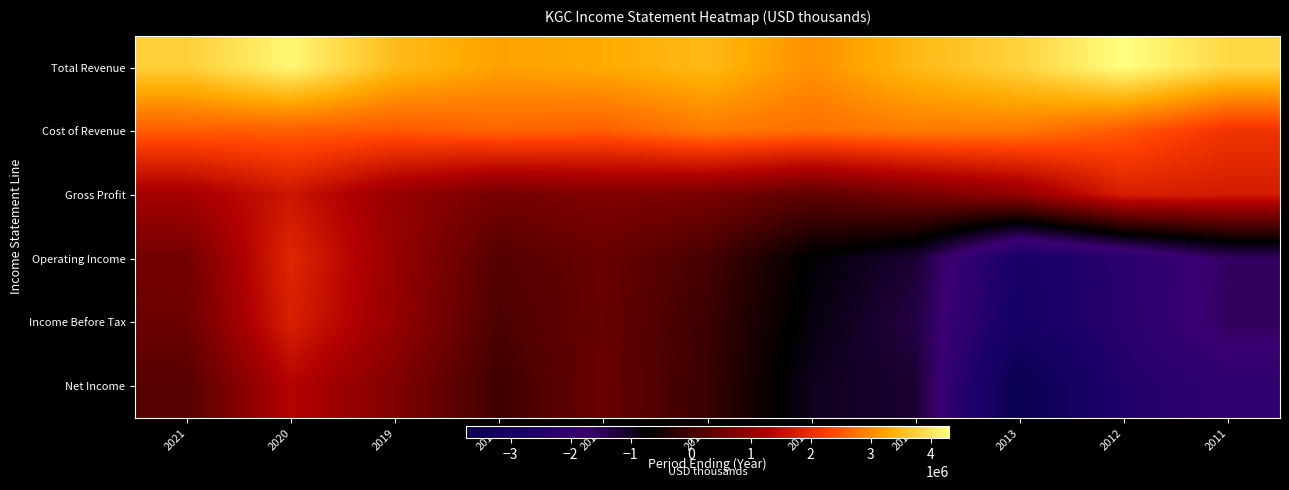

Reading left to right, transcribe all the data shown in this chart.

Total Revenue: 2021=3729400	2020=4213400	2019=3497300	2018=3212600	2017=3303000	2016=3472000	2015=3052200	2014=3466300	2013=3779500	2012=4307300	2011=3842500
Cost of Revenue: 2021=2567000	2020=2568000	2019=2510200	2018=2632900	2017=2576800	2016=2838800	2015=2732500	2014=2845900	2013=2833200	2012=2530100	2011=2110200
Gross Profit: 2021=1162400	2020=1645400	2019=987100	2018=579700	2017=726200	2016=633200	2015=319700	2014=620400	2013=946300	2012=1777200	2011=1732300
Operating Income: 2021=553600	2020=1899400	2019=991100	2018=200500	2017=433500	2016=46300	2015=-750500	2014=-1185300	2013=-2875500	2012=-2266200	2011=-1575500
Income Before Tax: 2021=469400	2020=1798500	2019=963800	2018=113200	2017=419000	2016=-59500	2015=-847700	2014=-1317400	2013=-2939800	2012=-2291600	2011=-1536000
Net Income: 2021=221200	2020=1342400	2019=718600	2018=-23600	2017=445400	2016=-104000	2015=-984500	2014=-1166500	2013=-3742700	2012=-2504900	2011=-2073600